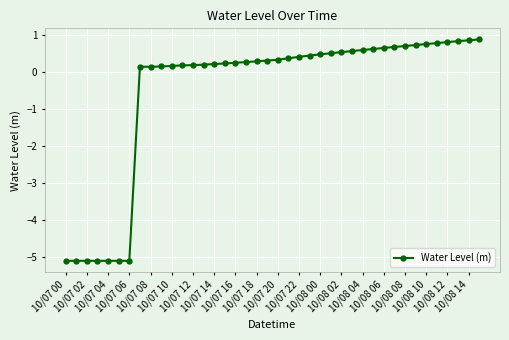

True or false: the data has more than 0 interior local peaks.

True